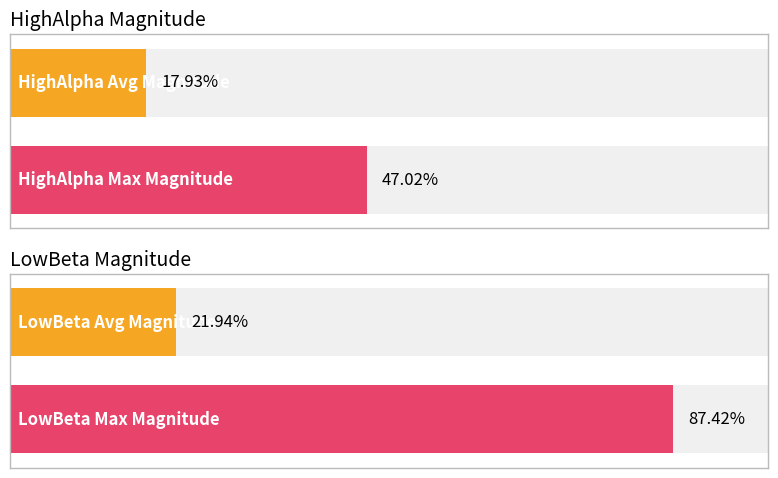

How many bars are there in each group?

2